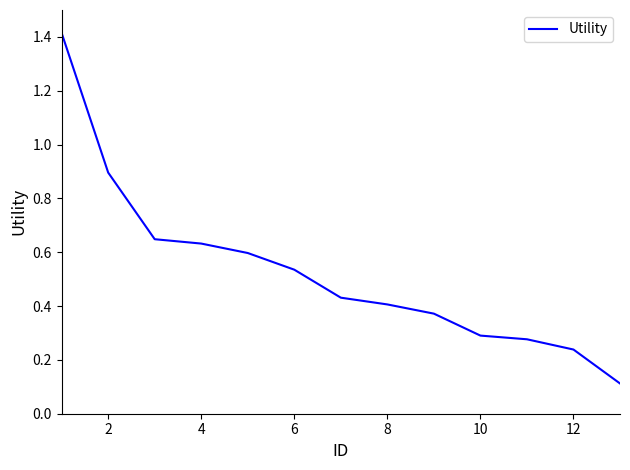

What is the difference between the maximum and minimum values?

1.3